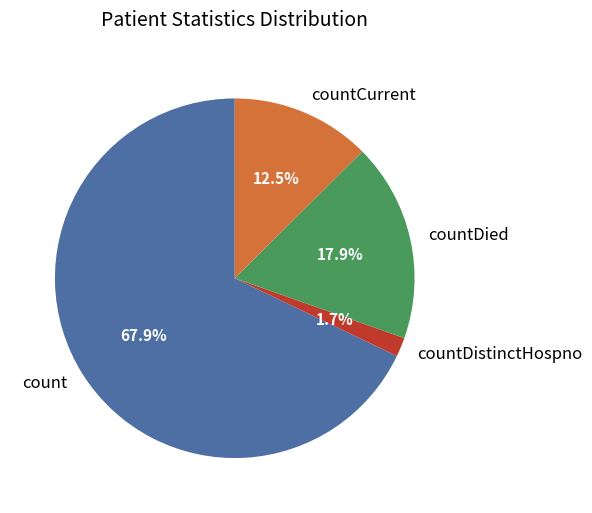

Which slice is the smallest?

countDistinctHospno